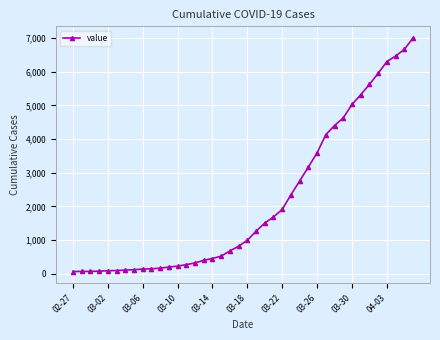

What is the maximum value shown in the chart?

7003